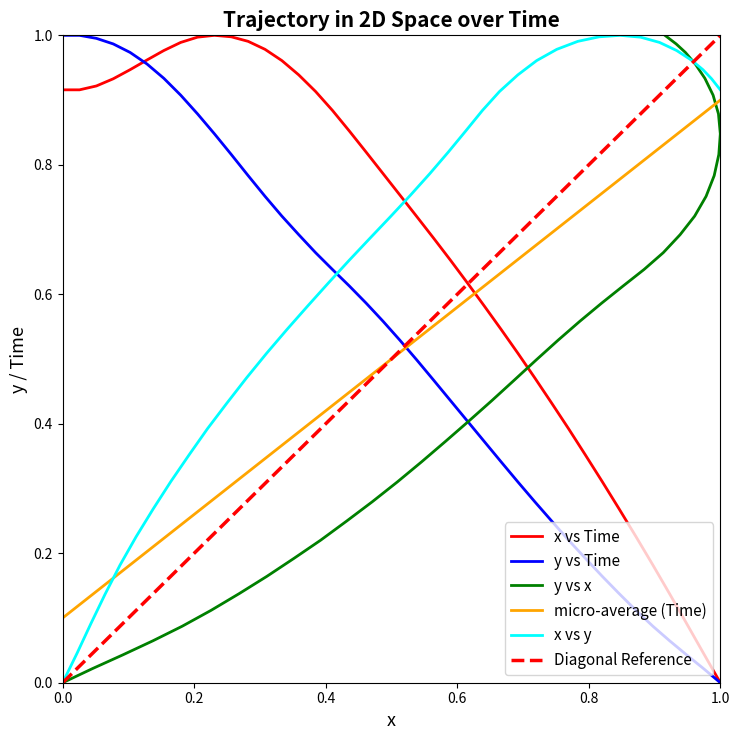

How many times do y vs Time and micro-average (Time) cross each other?

1